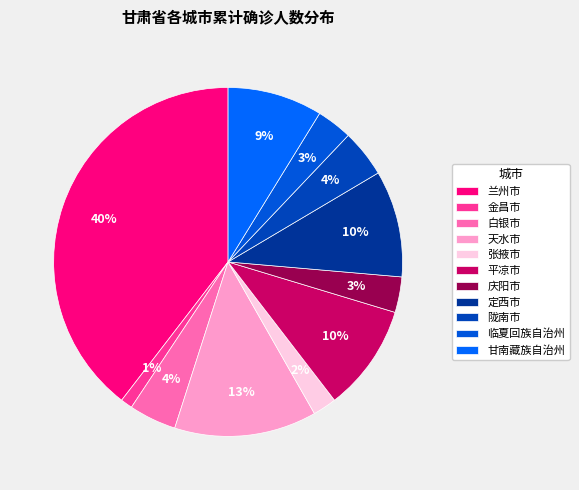

How many slices are in this pie chart?

11